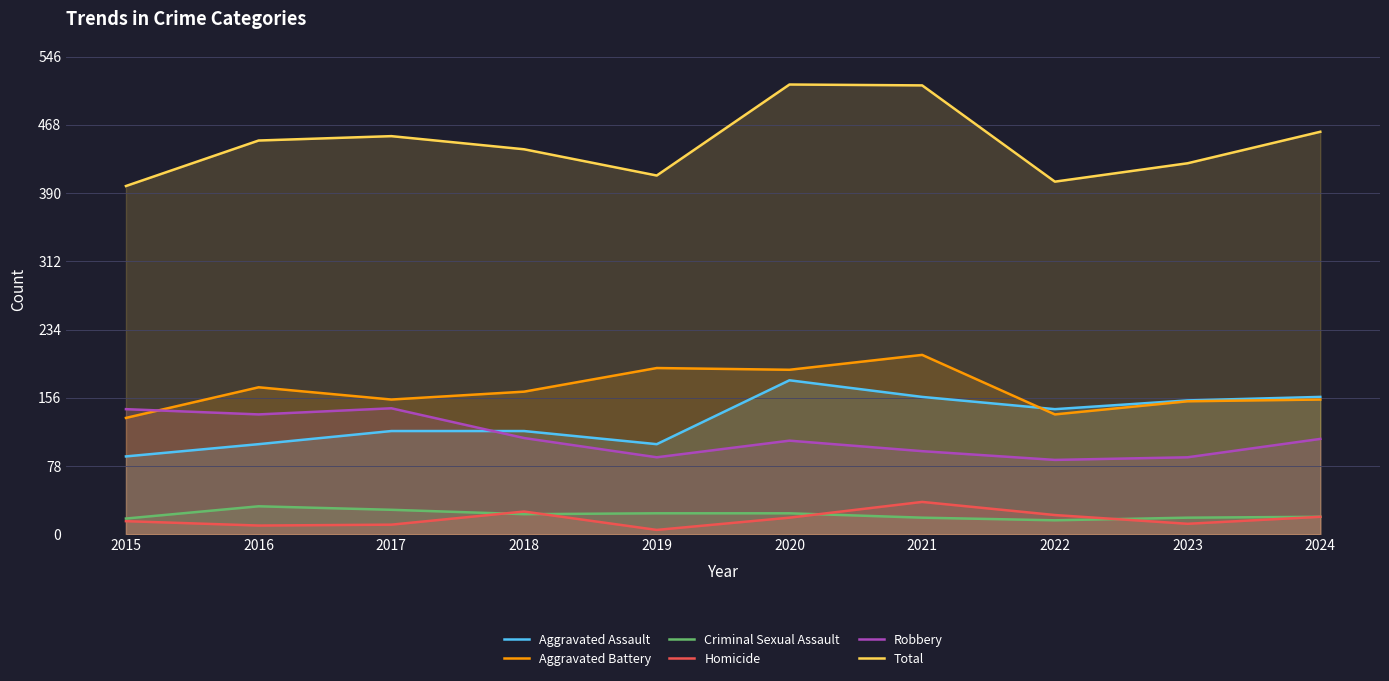

List the series in order of their peak value, highest first.

Total, Aggravated Battery, Aggravated Assault, Robbery, Homicide, Criminal Sexual Assault